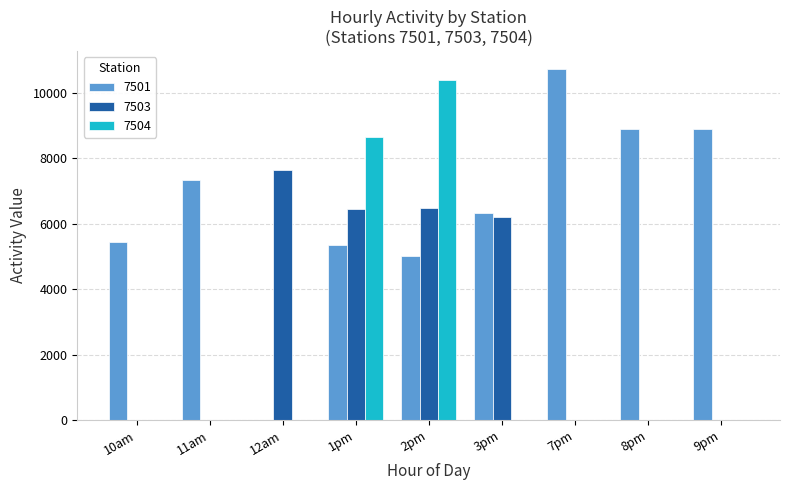

What are all the series names shown in the legend?

7501, 7503, 7504